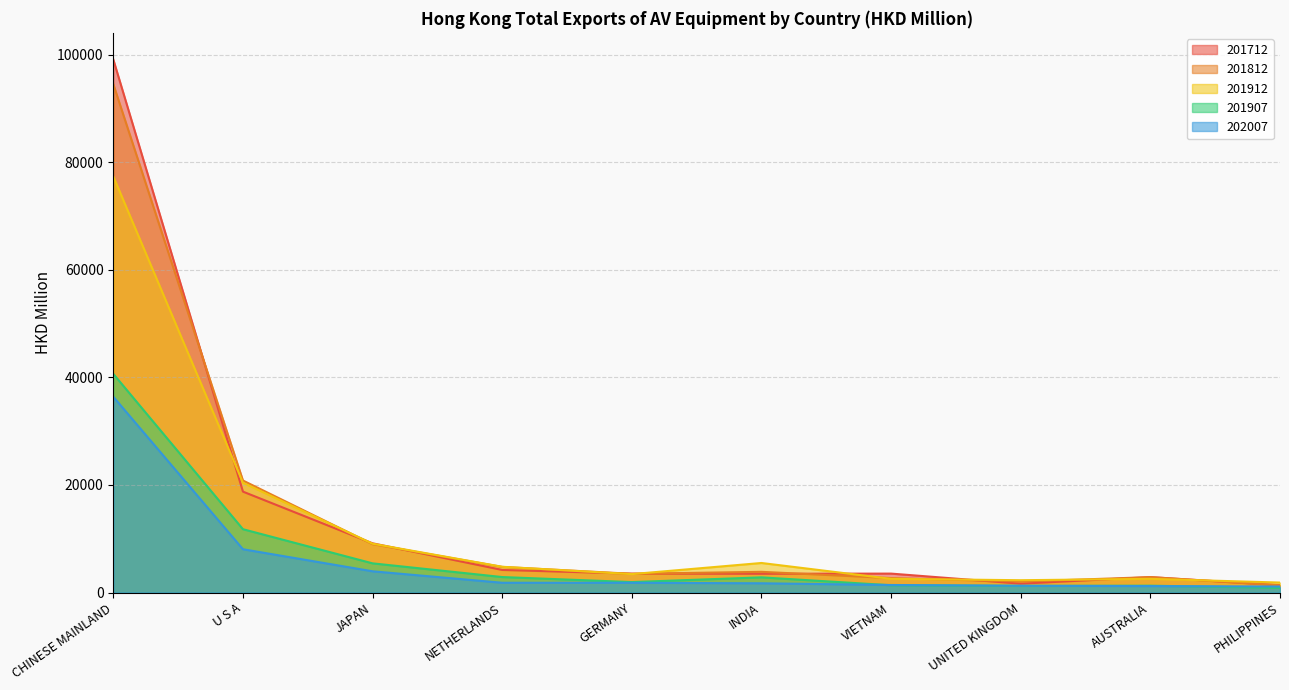

What is the difference between the second highest and second lowest values in the 201712 series?

17110.8